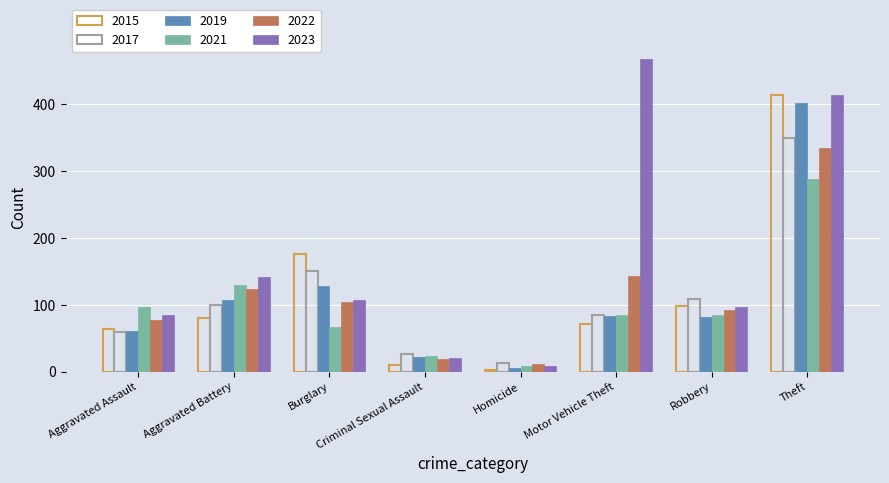

Which label corresponds to the largest value in the chart?

Motor Vehicle Theft